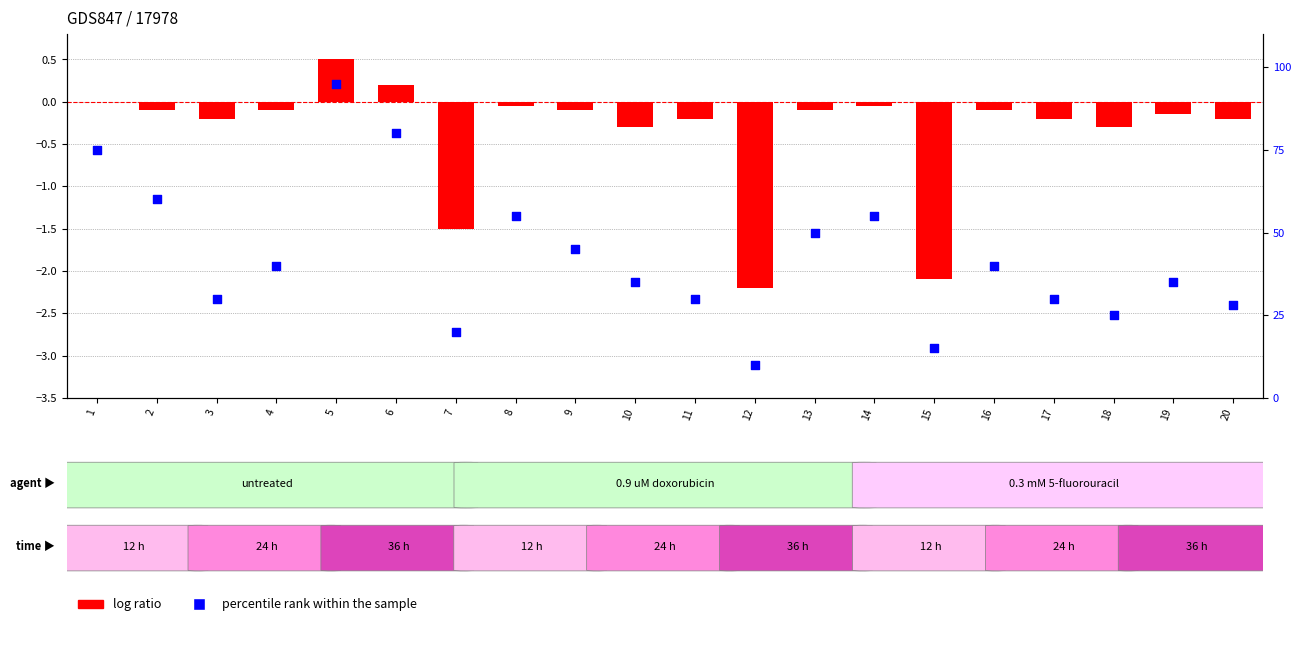

Which series reaches the maximum Y coordinate?

percentile rank within the sample